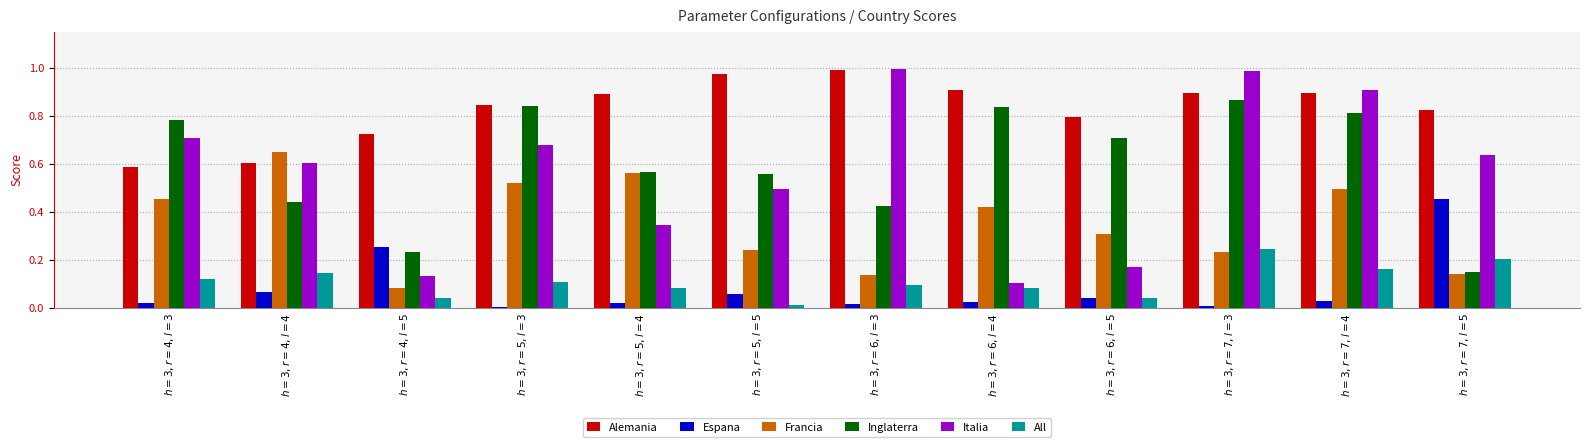

What is the sum of all Italia values?

6.8